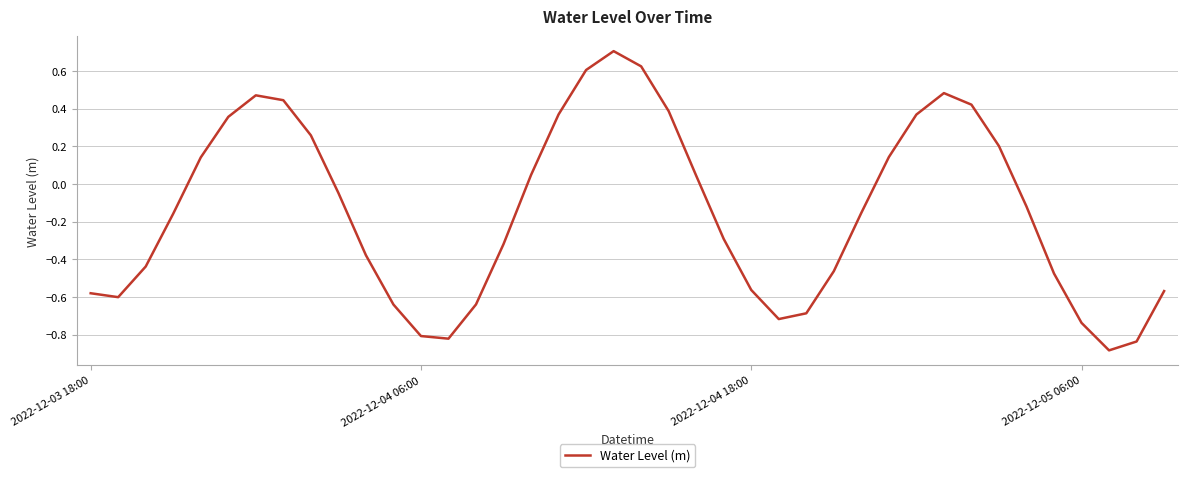

What is the difference between the maximum and minimum values?

1.6